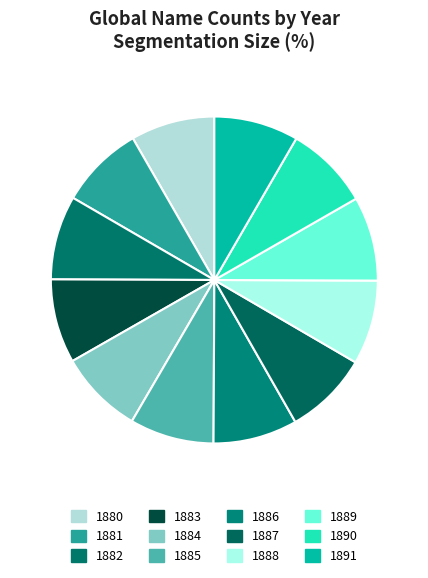

The 1880 slice represents 19% of the pie. True or false?

False